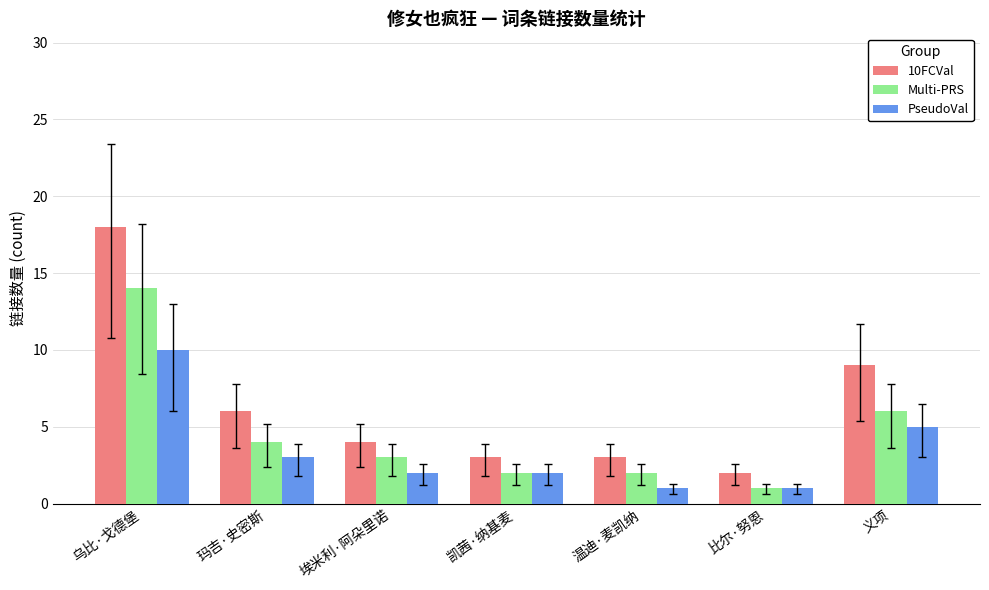

List the series in order of their peak value, lowest first.

PseudoVal, Multi-PRS, 10FCVal